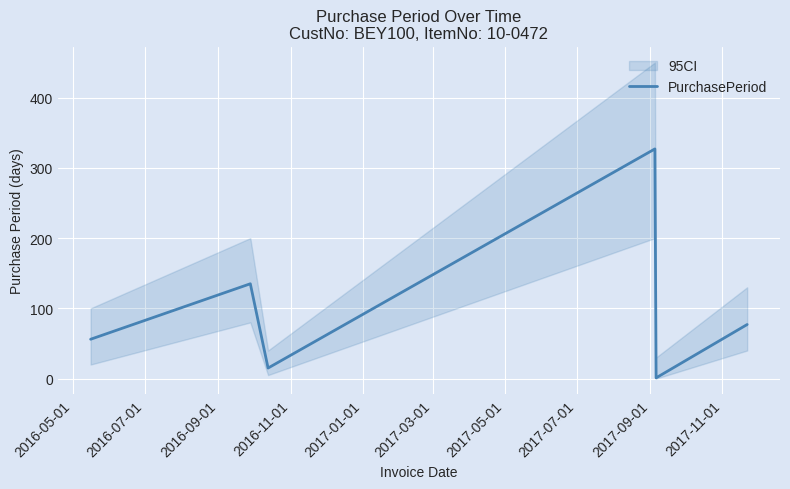

How many points are higher than both their immediate neighbors (excluding endpoints)?

2